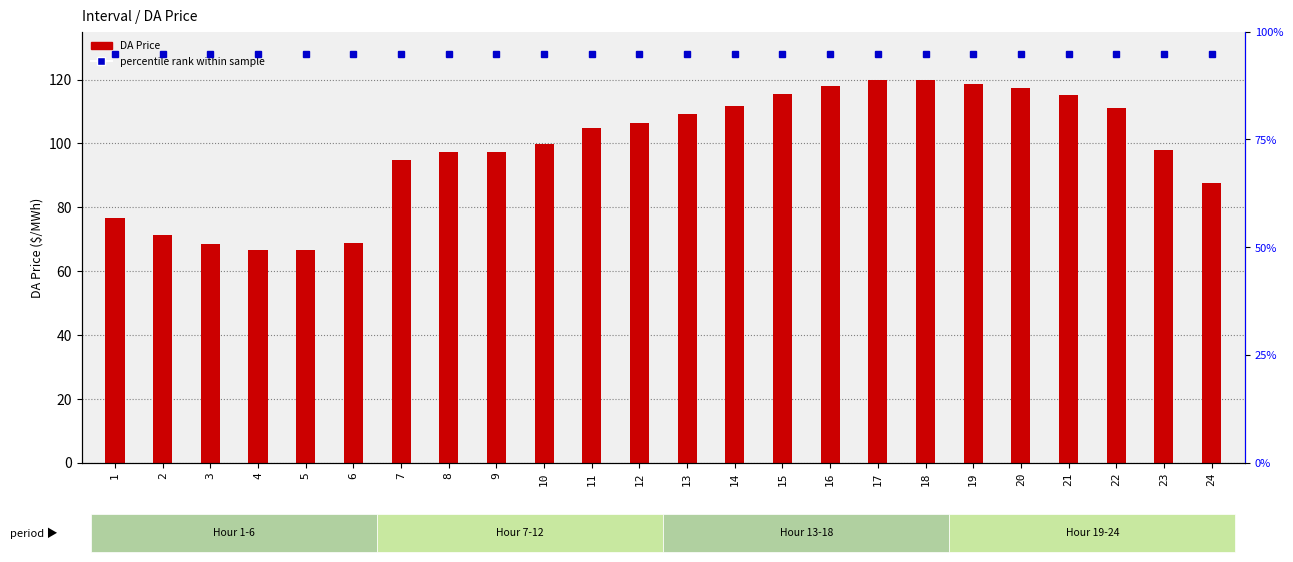

Is the value of percentile rank at 24 greater than the value of DA Price at 16?

Yes